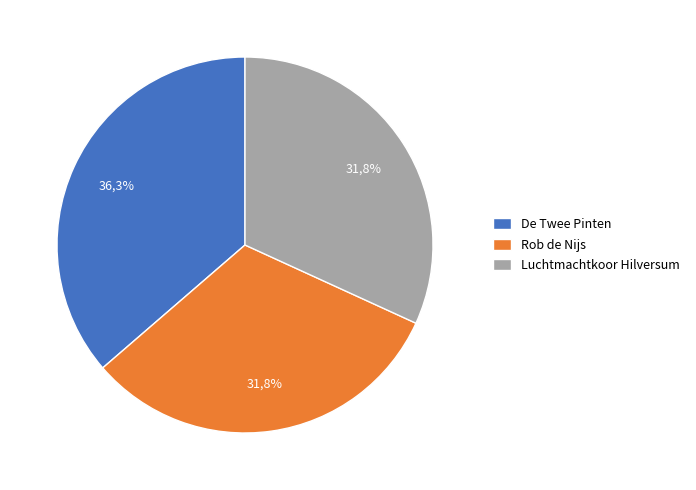

To the nearest percent, what portion does Rob de Nijs represent?

32%